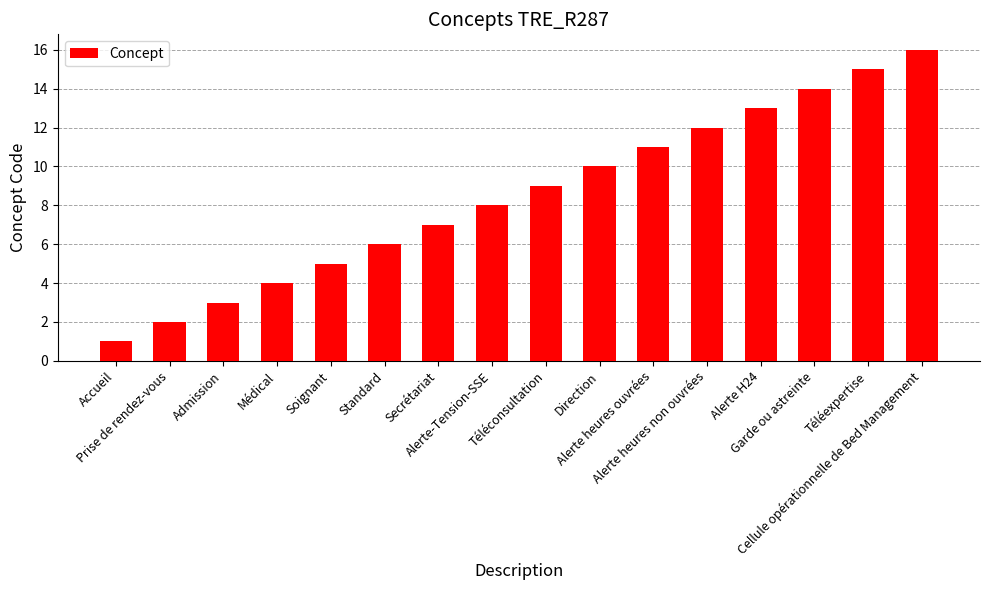

What is the label of the 12th bar from the right?

Soignant